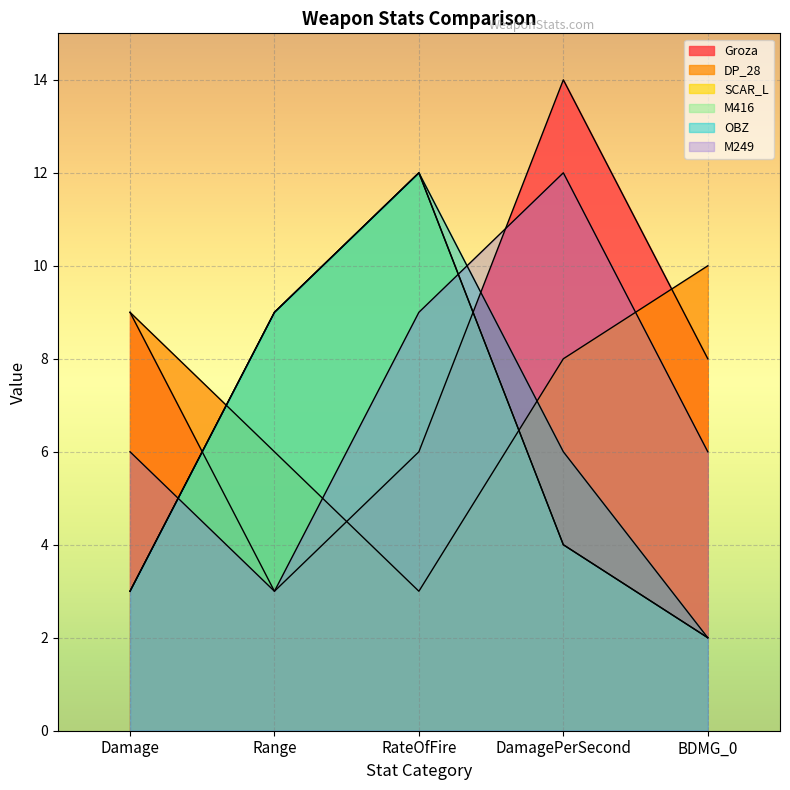

How many values in the M416 series exceed 4?

2